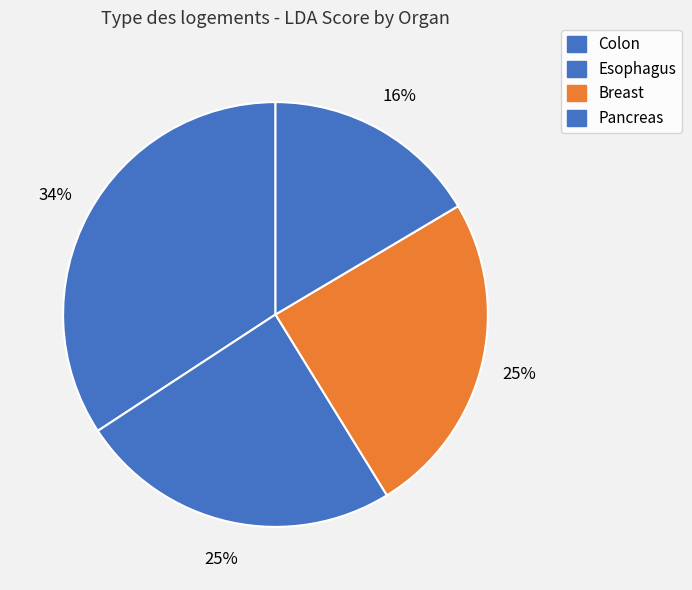

To the nearest percent, what is the difference between the largest and smallest slice percentages?

18%